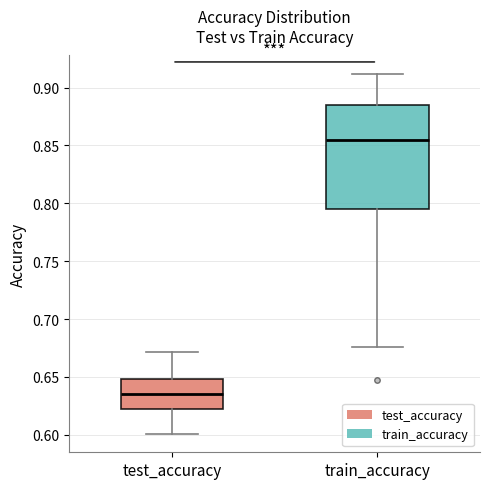

Which box's median line is the lowest?

test_accuracy